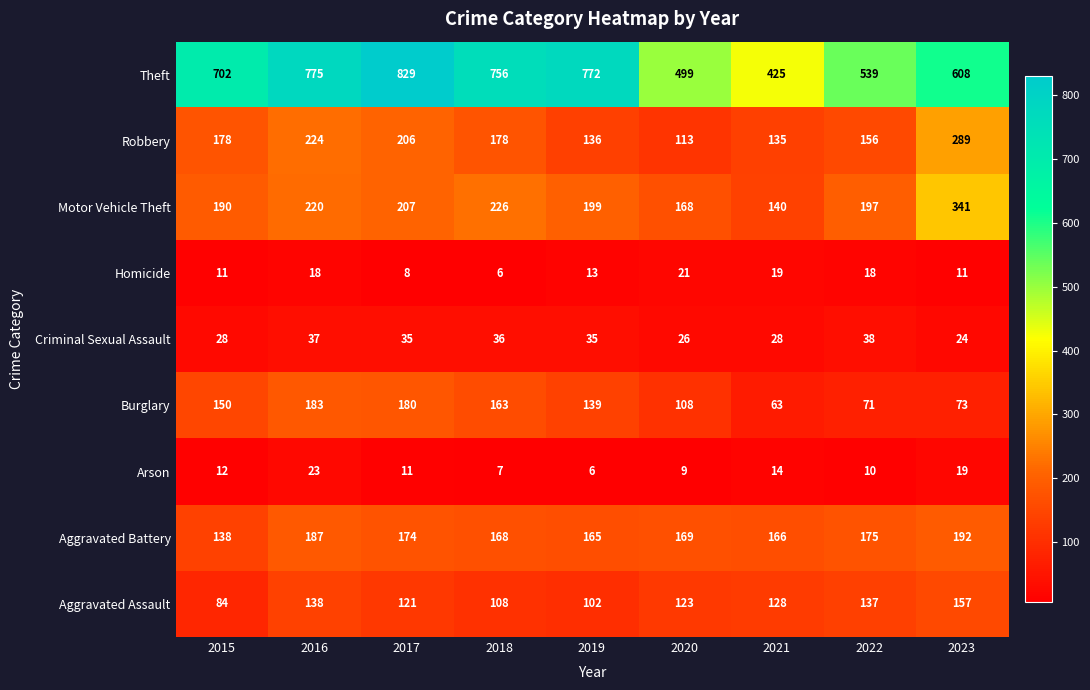

Which series changed the most between 2016 and 2019?

Robbery